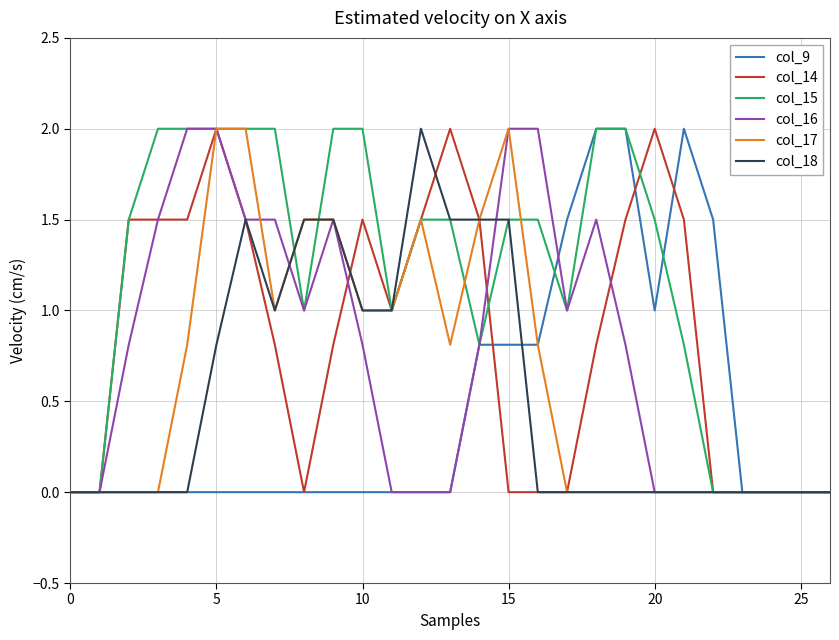

Which series has the largest total across all categories?

col_15